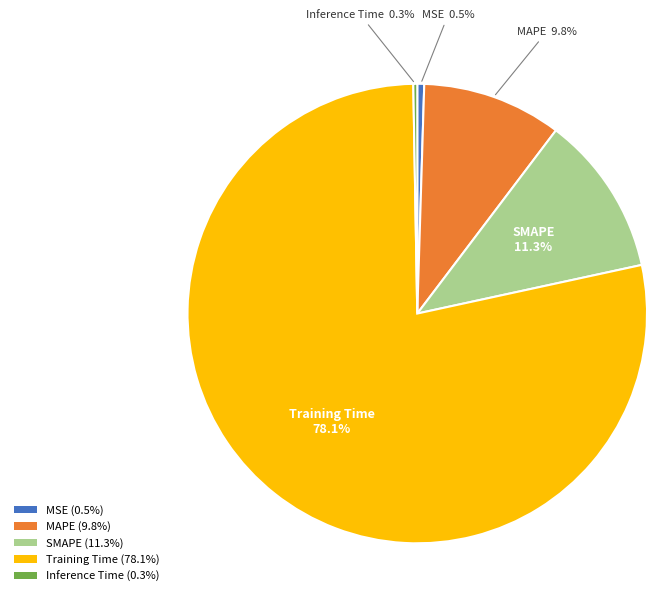

What is the total percentage of SMAPE (11.3%) and MAPE (9.8%)?

21.1%